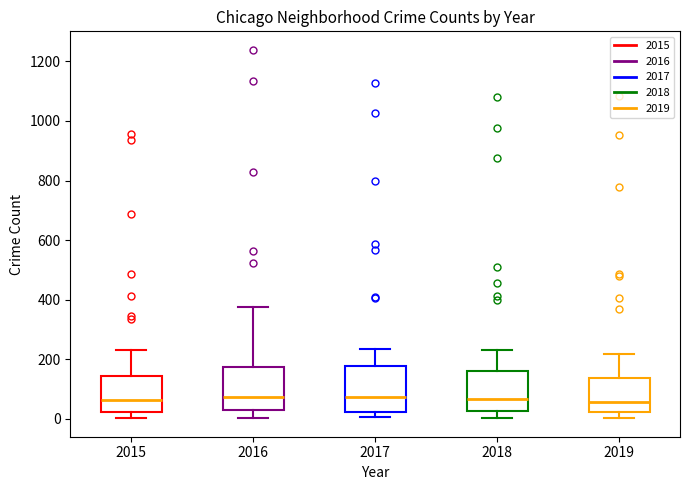

Where is the upper edge of the box at x = 2015 on the y-axis? The values are not printed on the chart, so give them approximately, as read against the axis.

140